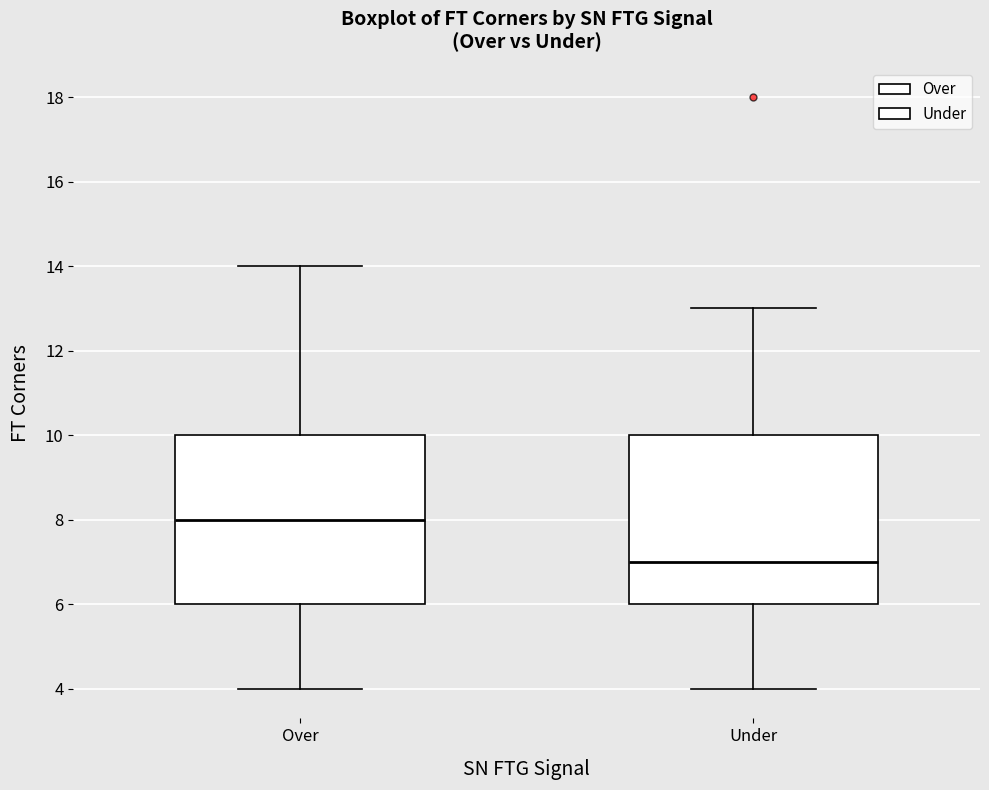

Reading left to right, read every box against the y-axis: the position of its median line, the range the box covers, and the ends of its whiskers. The values are not printed on the chart, so give them approximately, as read against the axis.

Over: median 8, box 6 to 10, whiskers 4 to 14
Under: median 7, box 6 to 10, whiskers 4 to 13